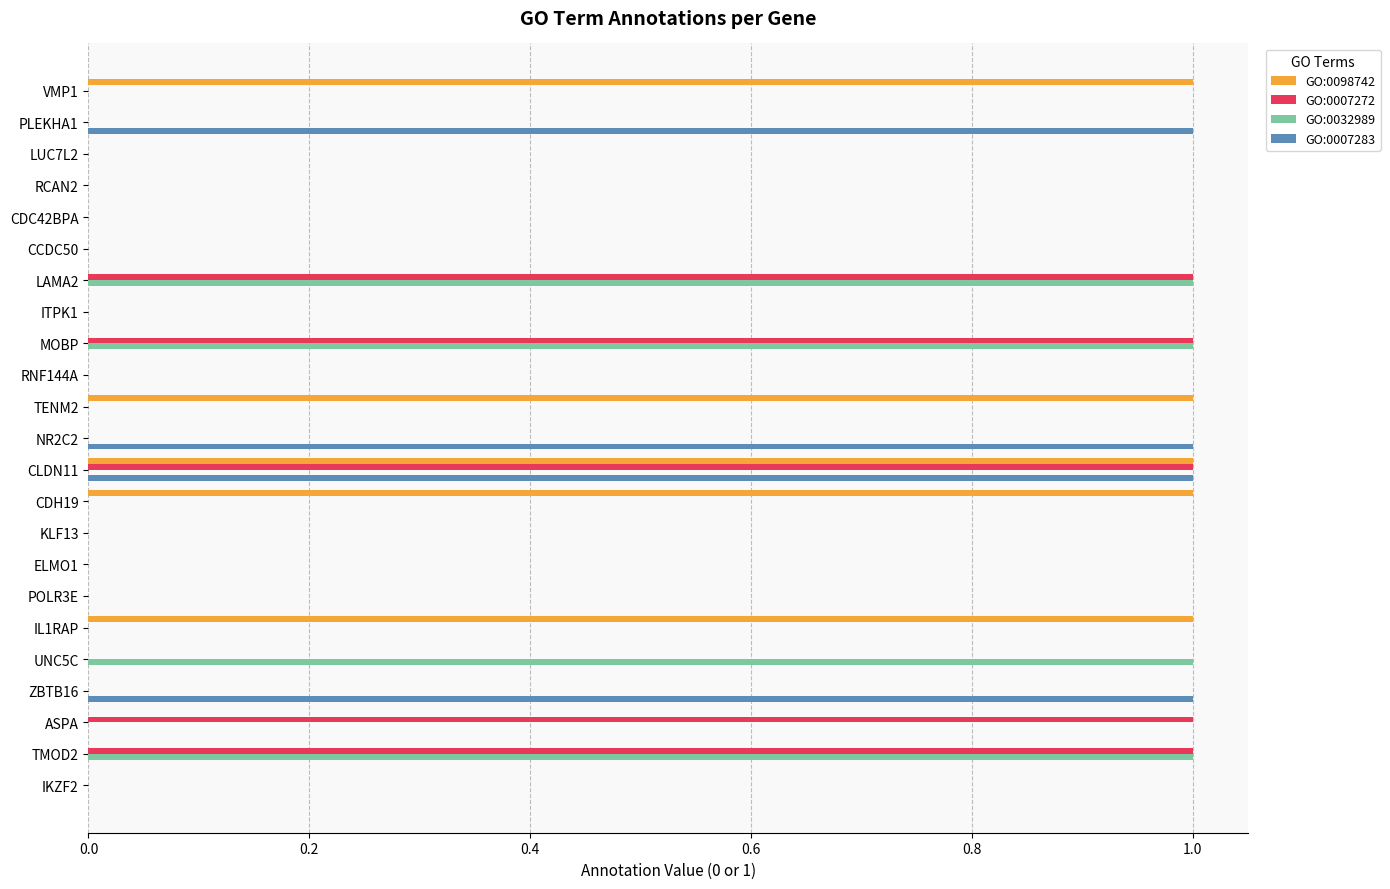

The value of GO:0098742 at IKZF2 is 0. True or false?

True